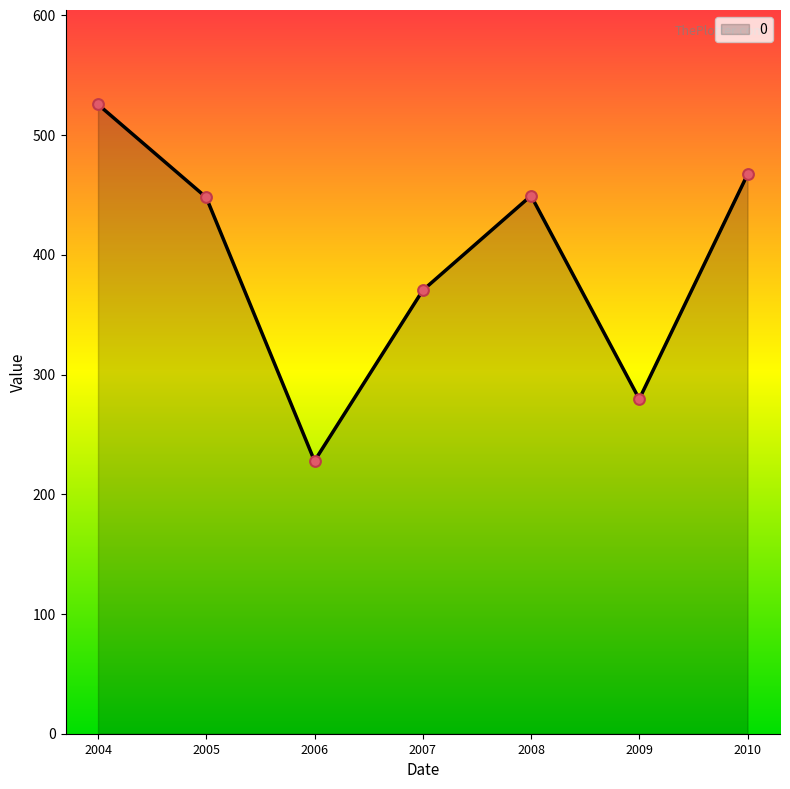

What is the change in value from 2004 to 2010?

-58.5